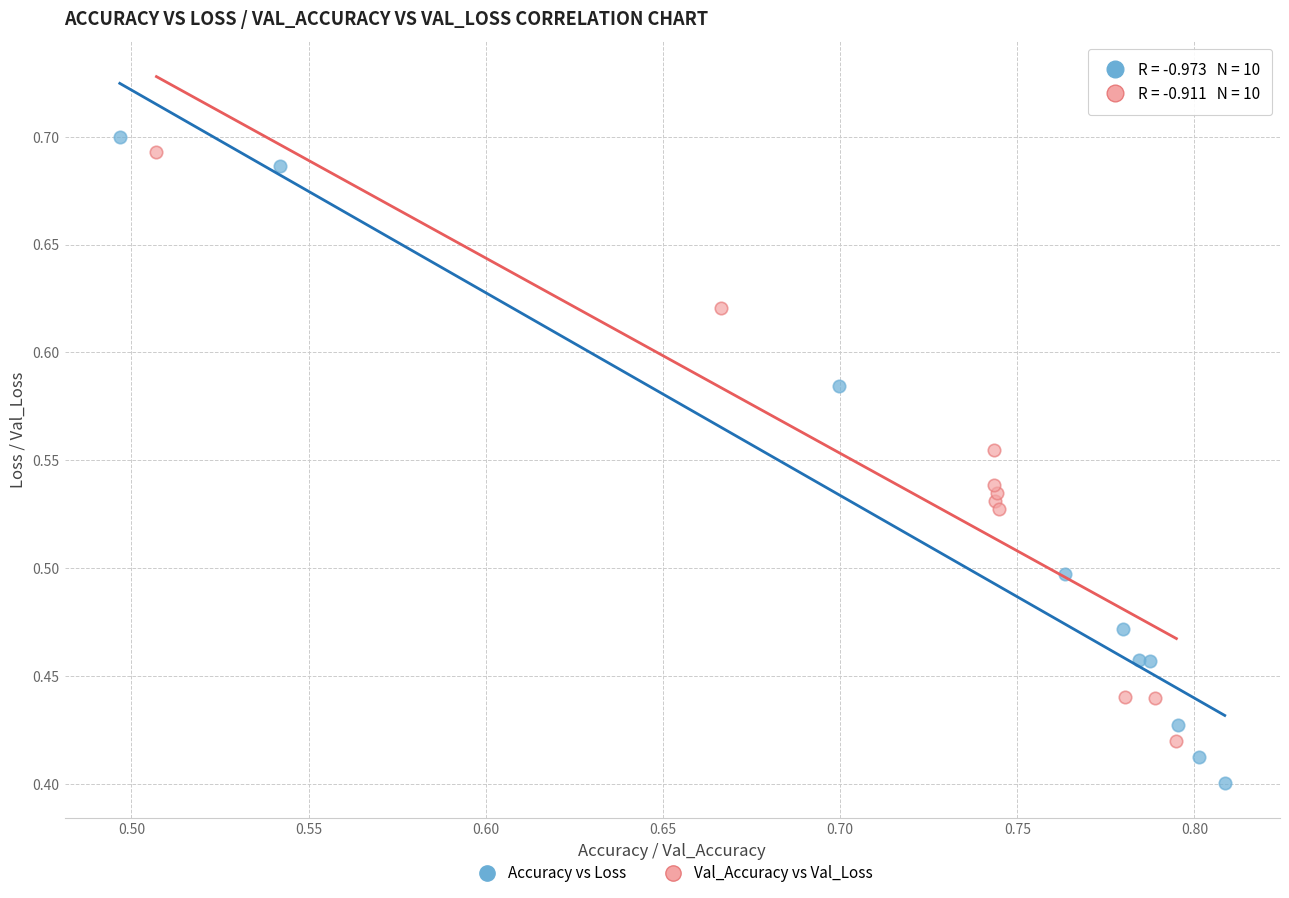

Which series has the widest spread of Y values?

Accuracy vs Loss